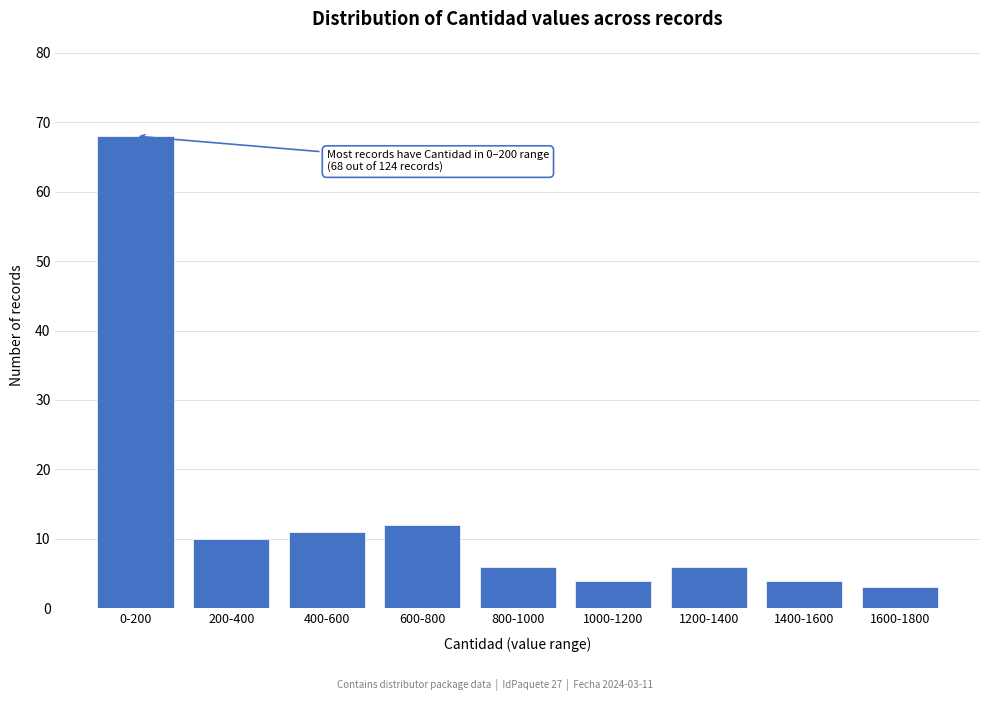

Reading right to left, extract all data points from this chart.

3	4	6	4	6	12	11	10	68